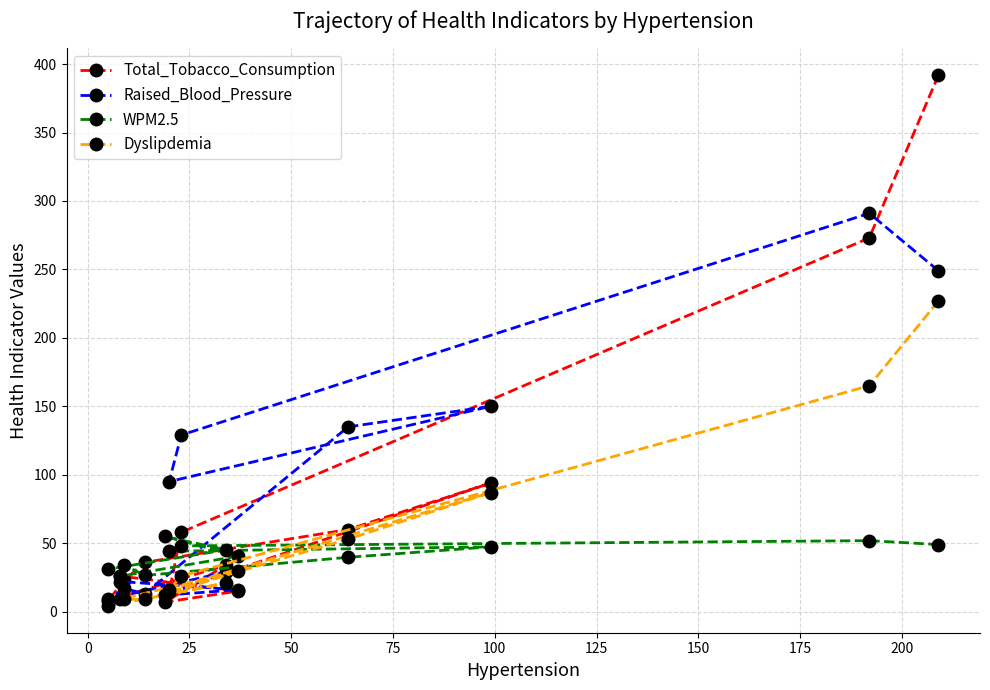

What is the value of the WPM2.5 point at the 3rd from the left?

34.0